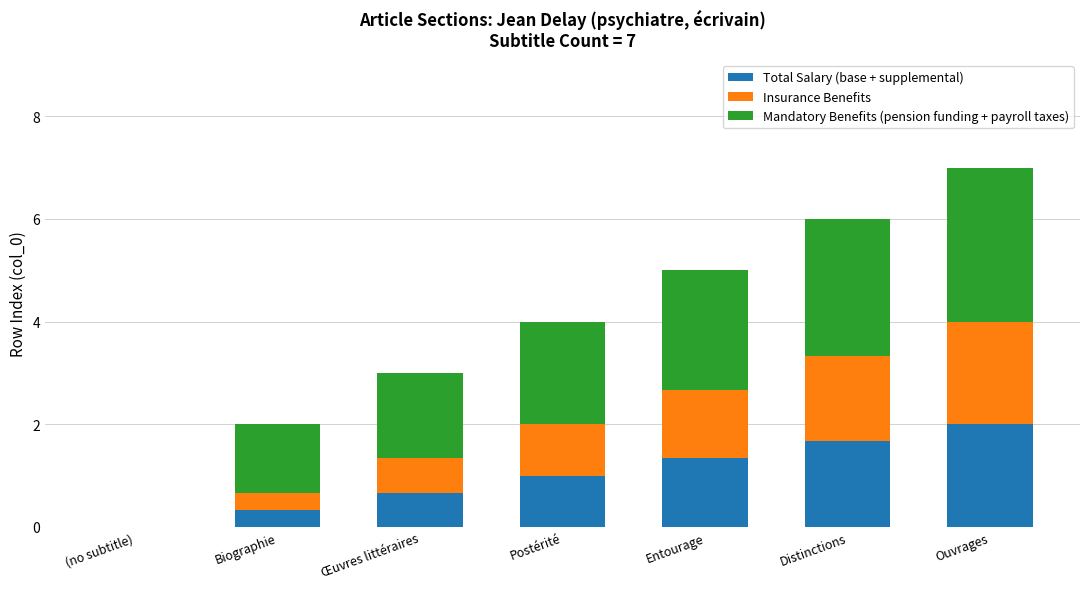

Reading left to right, list the values for the Total Salary (base + supplemental) series.

(no subtitle)=0.0	Biographie=0.3	Œuvres littéraires=0.7	Postérité=1.0	Entourage=1.3	Distinctions=1.7	Ouvrages=2.0